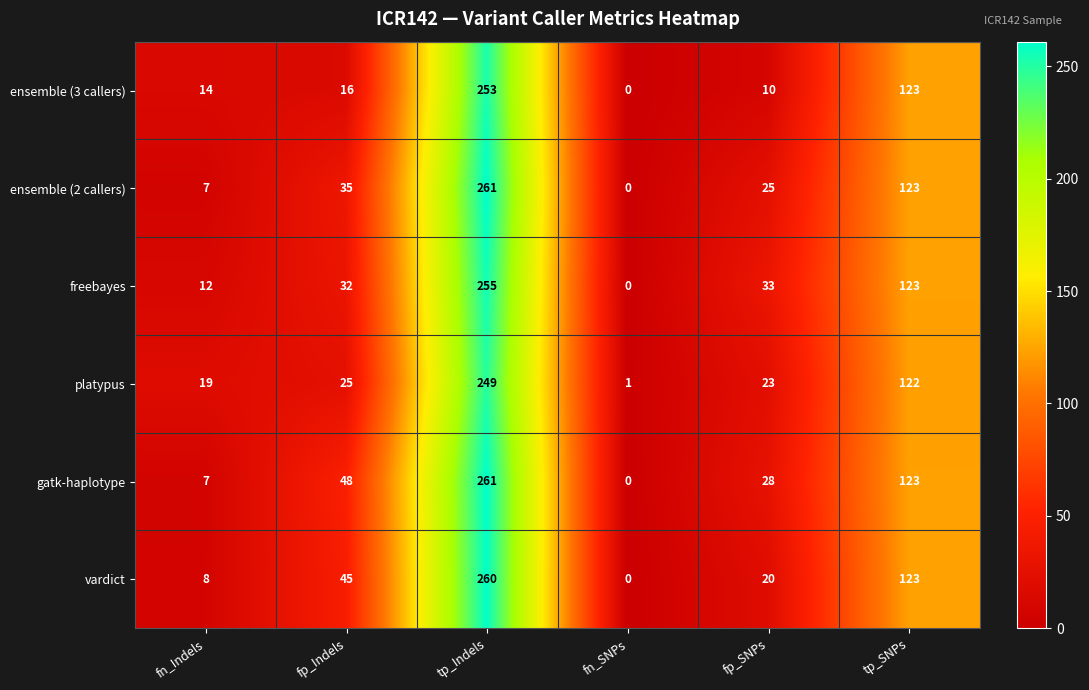

Is it true that freebayes equals 8 at fp_SNPs?

False